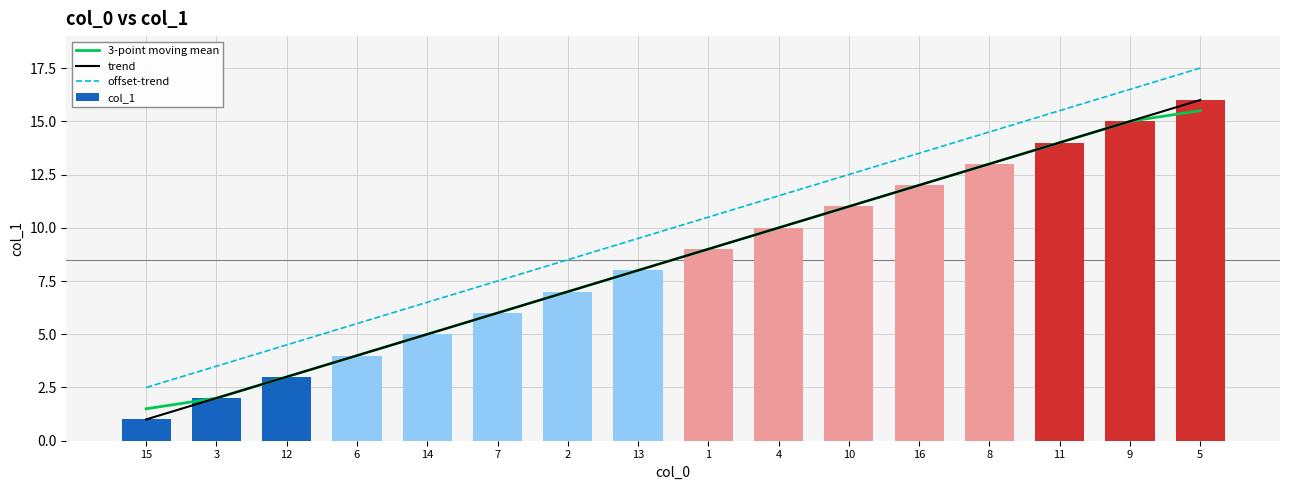

Reading left to right, what are all the values shown in this chart?

3-point moving mean: 1.5	2.0	3.0	4.0	5.0	6.0	7.0	8.0	9.0	10.0	11.0	12.0	13.0	14.0	15.0	15.5
trend: 1.0	2.0	3.0	4.0	5.0	6.0	7.0	8.0	9.0	10.0	11.0	12.0	13.0	14.0	15.0	16.0
offset-trend: 2.5	3.5	4.5	5.5	6.5	7.5	8.5	9.5	10.5	11.5	12.5	13.5	14.5	15.5	16.5	17.5
col_1: 1.0	2.0	3.0	4.0	5.0	6.0	7.0	8.0	9.0	10.0	11.0	12.0	13.0	14.0	15.0	16.0